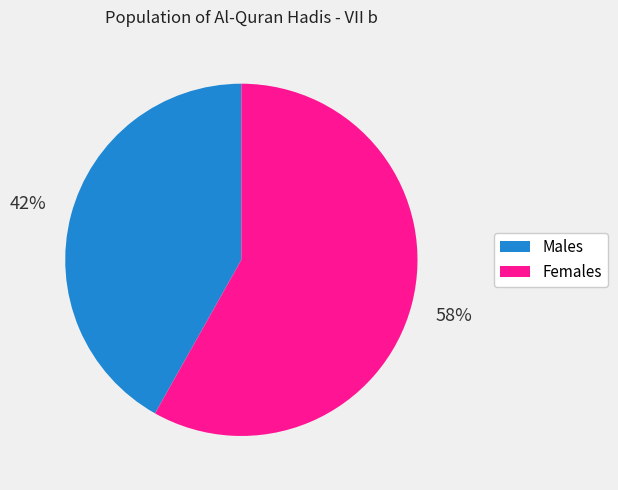

Is there a majority slice in this chart?

Yes